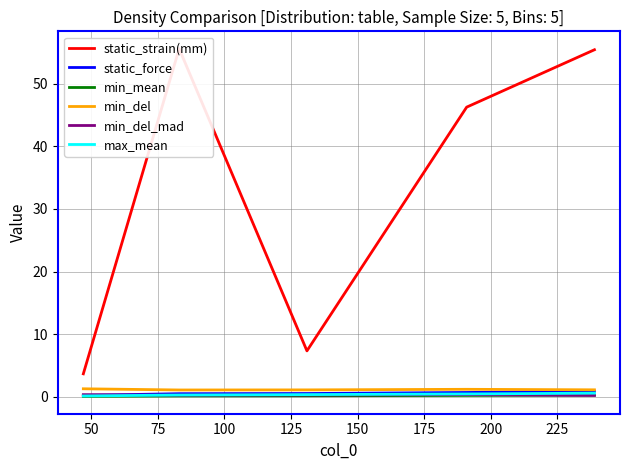

Which category has the highest value in the min_mean series?

125